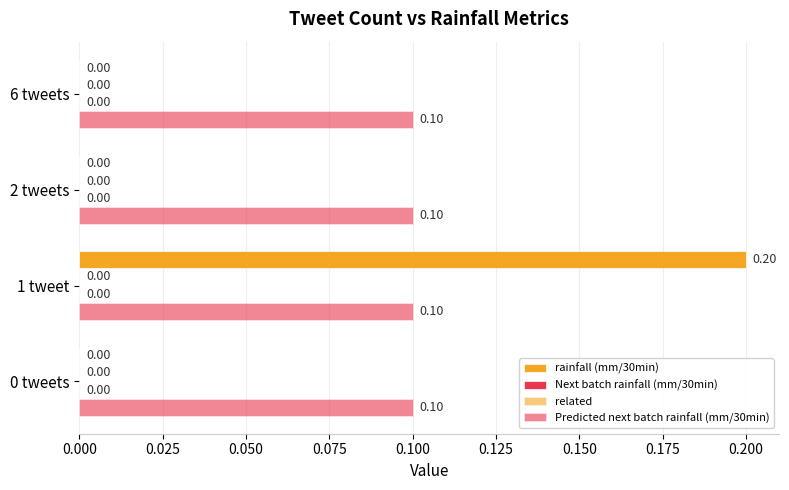

What is the greatest value displayed?

0.2